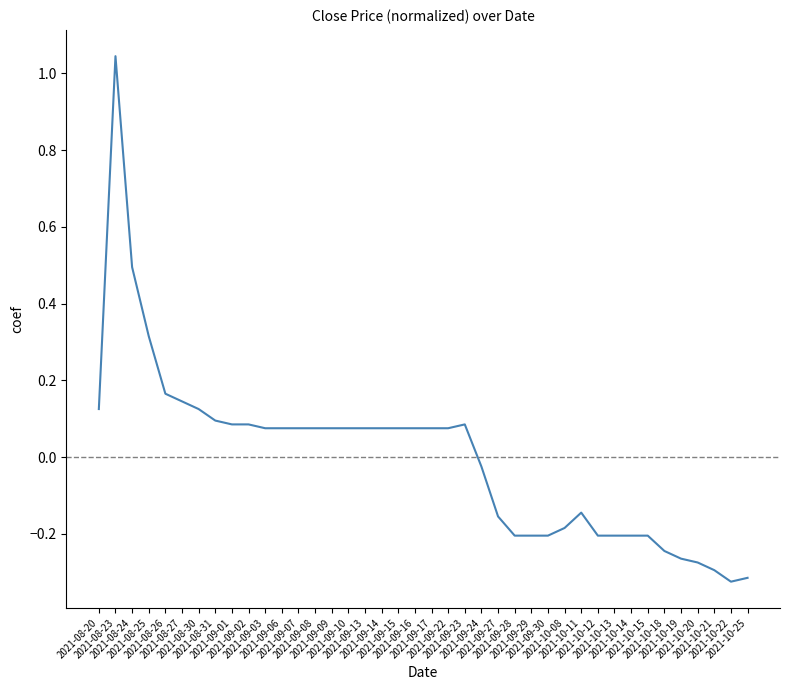

What is the difference between the maximum and minimum values?

1.4